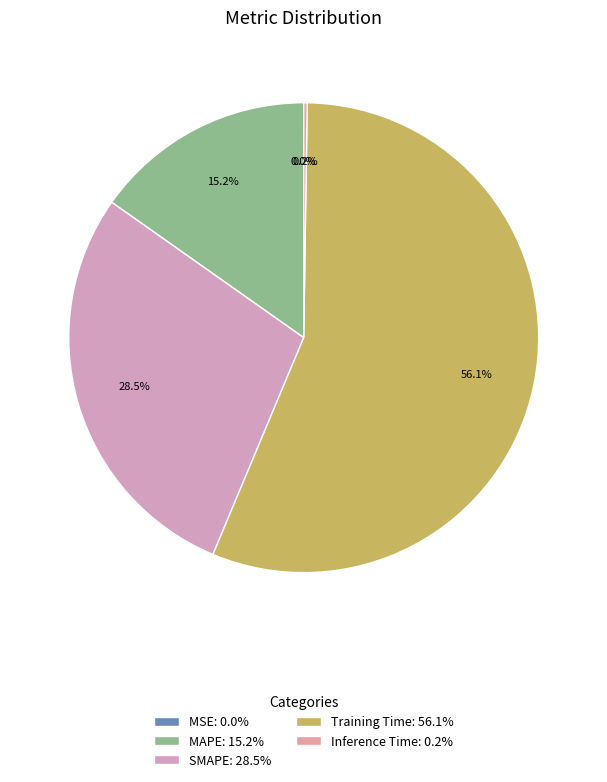

Which category accounts for the majority?

Training Time